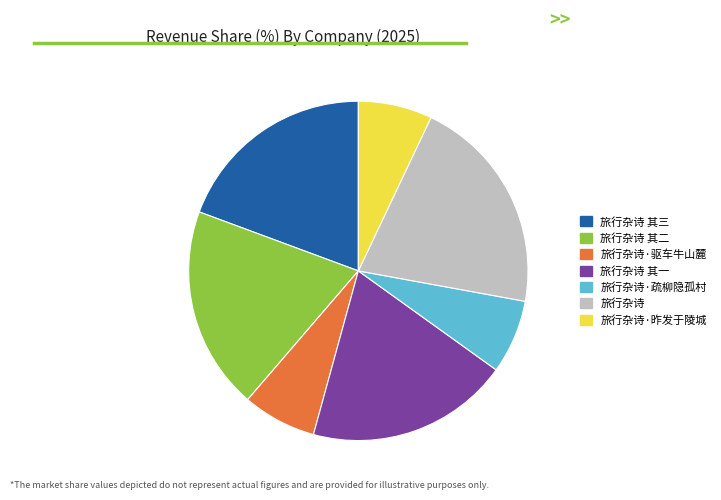

The 旅行杂诗·疏柳隐孤村 slice represents 15% of the pie. True or false?

False